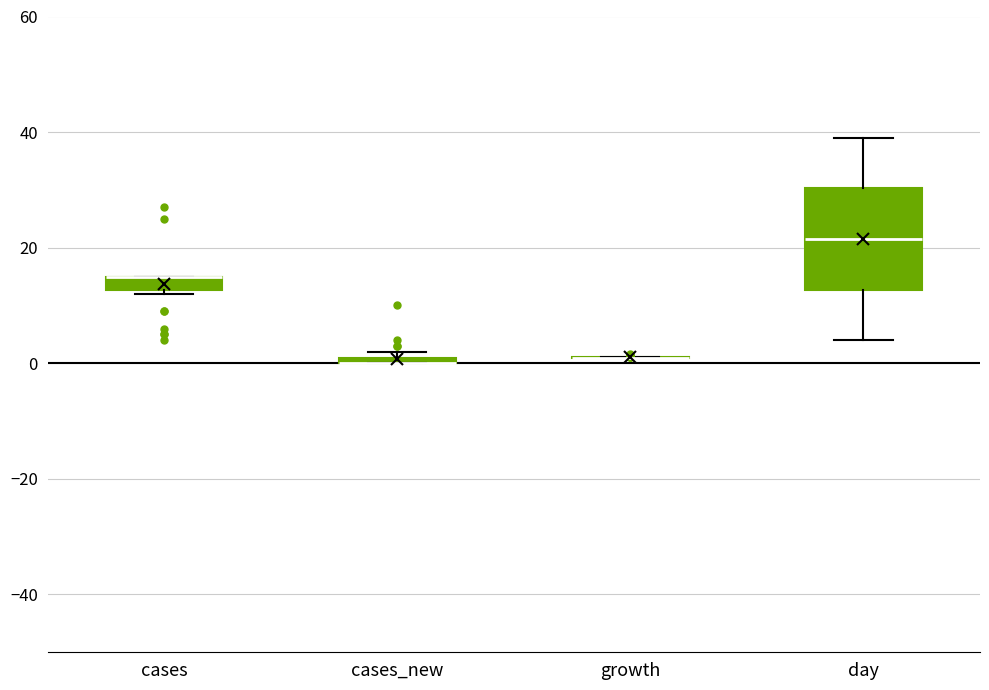

Which box is the tallest, from its lower edge to its upper edge?

day